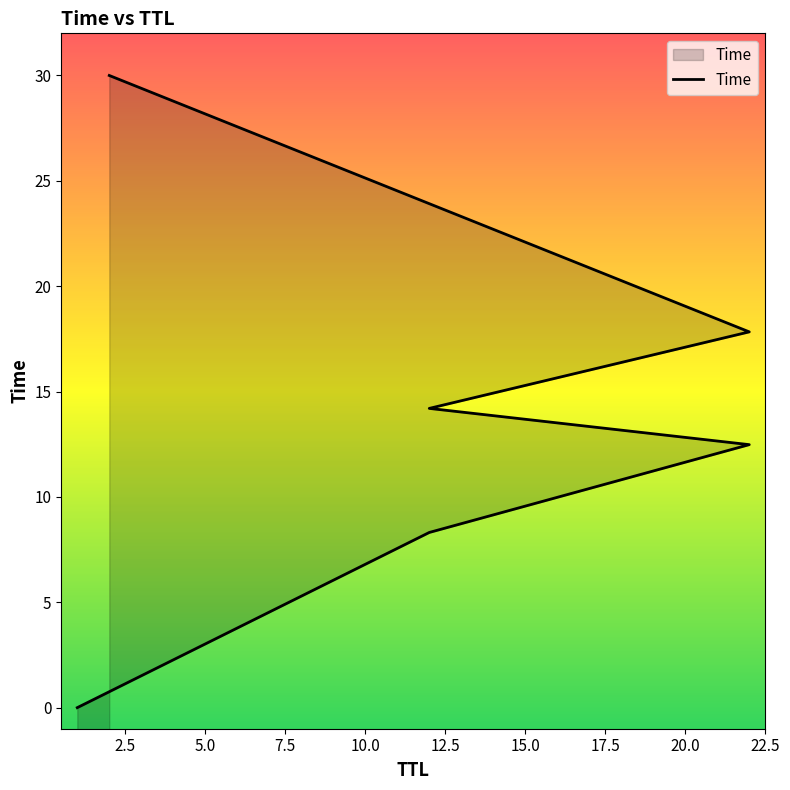

What is the label of the 1st point from the right?

2